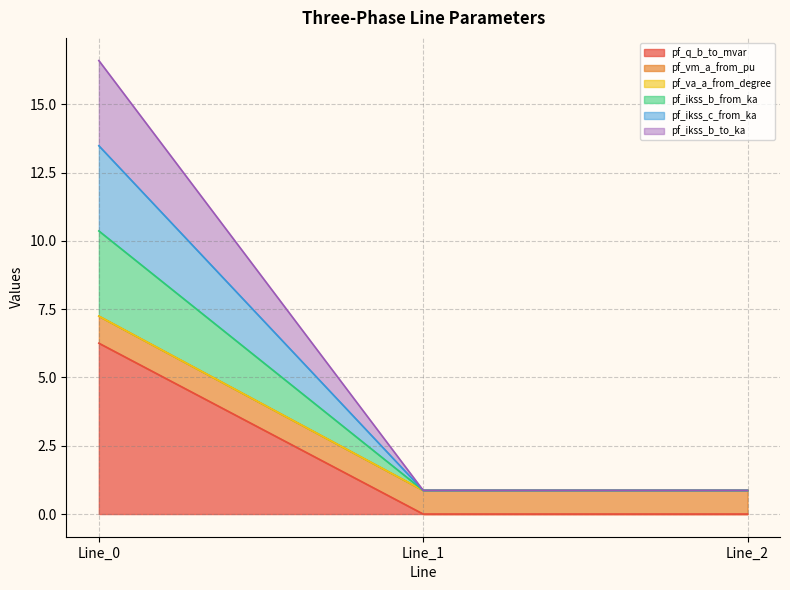

Rank the categories by pf_ikss_b_to_ka value from lowest to highest.

Line_1, Line_2, Line_0